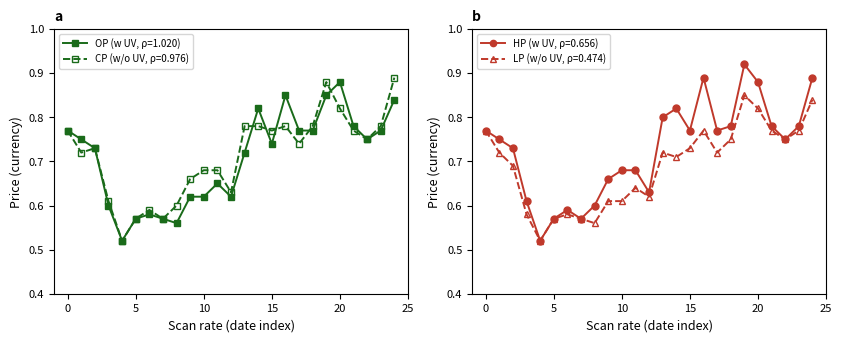

Reading right to left, extract all data points from this chart.

OP: 0.8	0.8	0.8	0.8	0.9	0.8	0.8	0.8	0.8	0.7	0.8	0.7	0.6	0.7	0.6	0.6	0.6	0.6	0.6	0.6	0.5	0.6	0.7	0.8	0.8
CP: 0.9	0.8	0.8	0.8	0.8	0.9	0.8	0.7	0.8	0.8	0.8	0.8	0.6	0.7	0.7	0.7	0.6	0.6	0.6	0.6	0.5	0.6	0.7	0.7	0.8
HP: 0.9	0.8	0.8	0.8	0.9	0.9	0.8	0.8	0.9	0.8	0.8	0.8	0.6	0.7	0.7	0.7	0.6	0.6	0.6	0.6	0.5	0.6	0.7	0.8	0.8
LP: 0.8	0.8	0.8	0.8	0.8	0.8	0.8	0.7	0.8	0.7	0.7	0.7	0.6	0.6	0.6	0.6	0.6	0.6	0.6	0.6	0.5	0.6	0.7	0.7	0.8